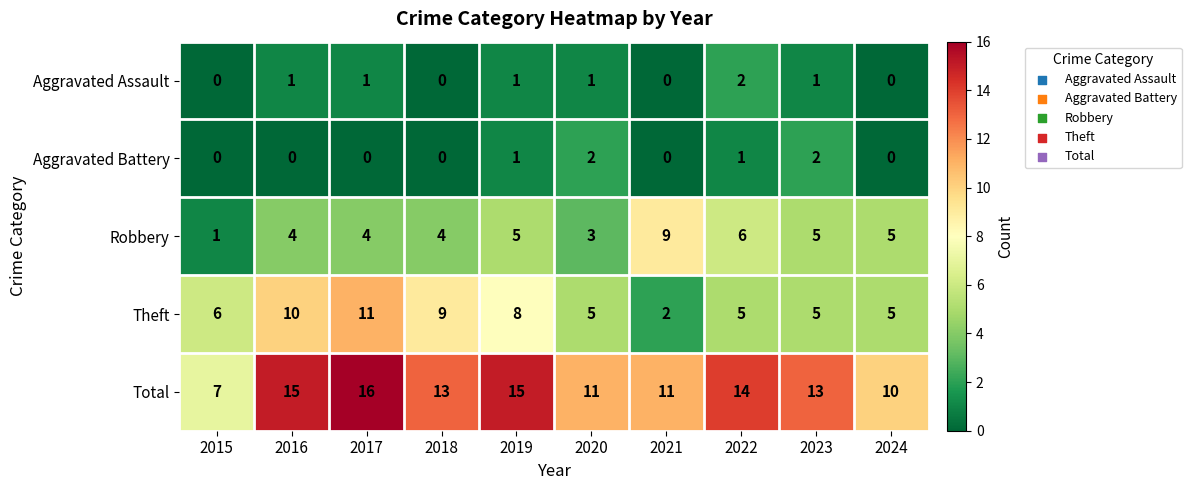

What is the total value across all series at 2021?

22